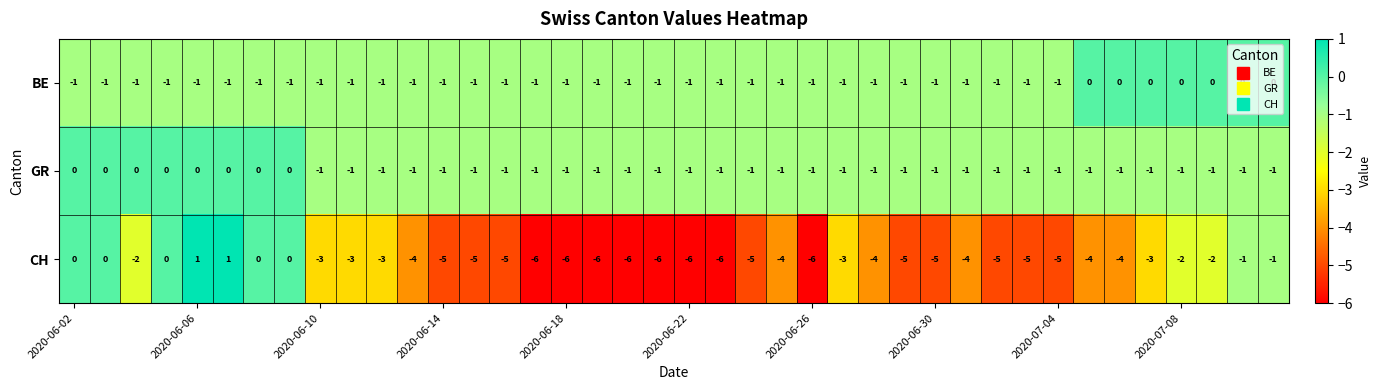

Which series has the widest spread of values?

CH